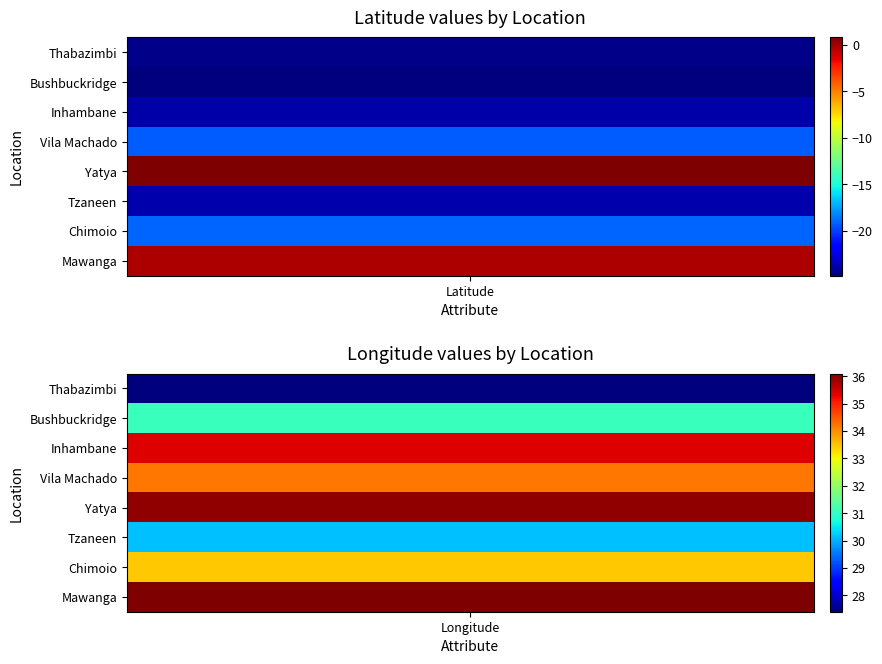

What is the sum of the Yatya values at 3 and 0?

36.8